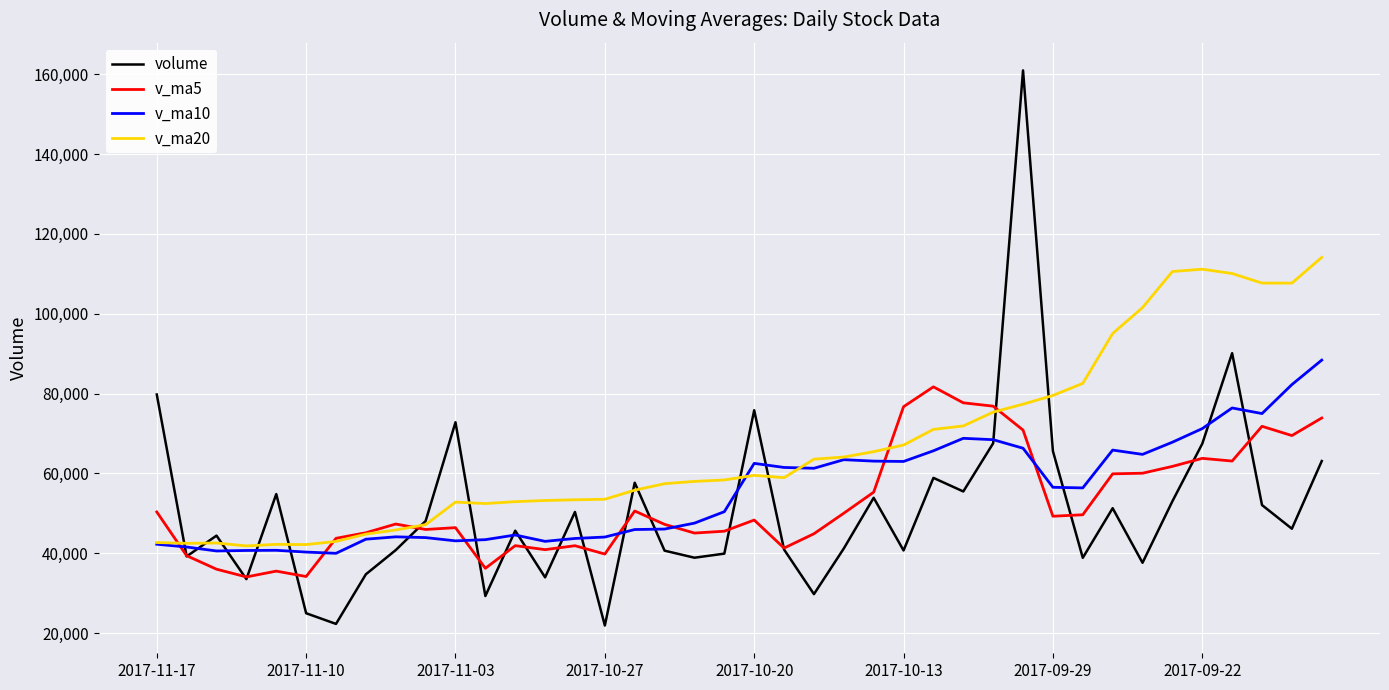

Does the chart have visible grid lines?

Yes